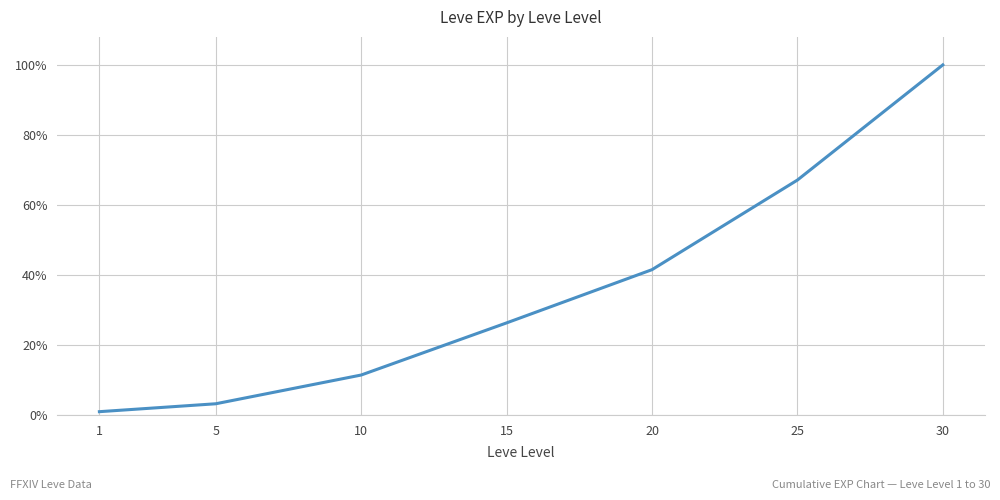

What is the greatest value displayed?

1.0